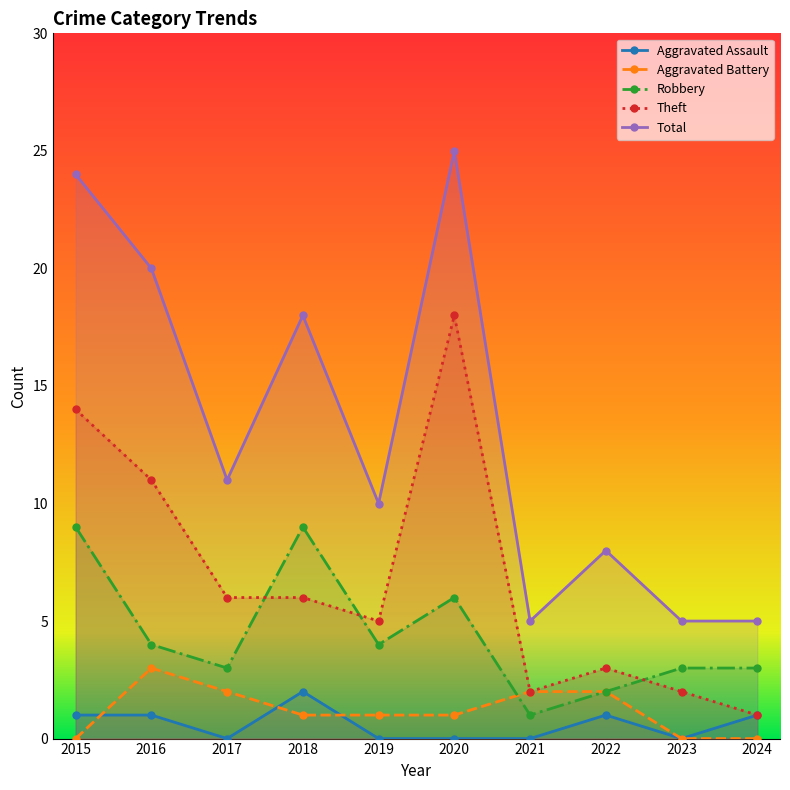

Where is the first local maximum for Aggravated Assault?

2018